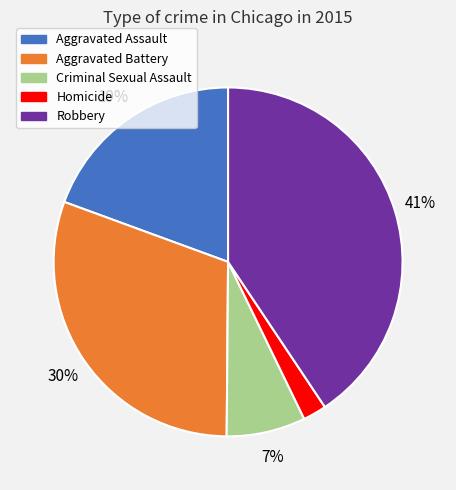

Which category has the smallest portion of the pie?

Homicide